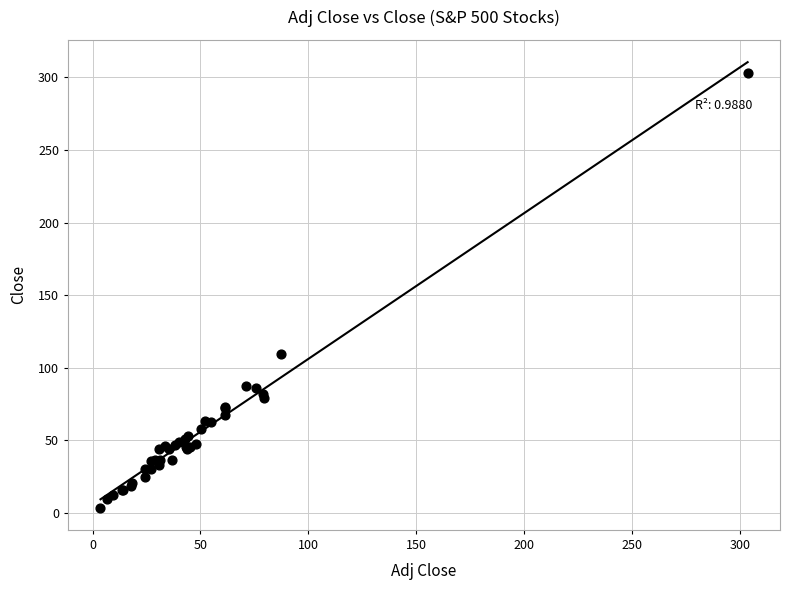

What Y value in the scatter plot is closest to 153?

109.5